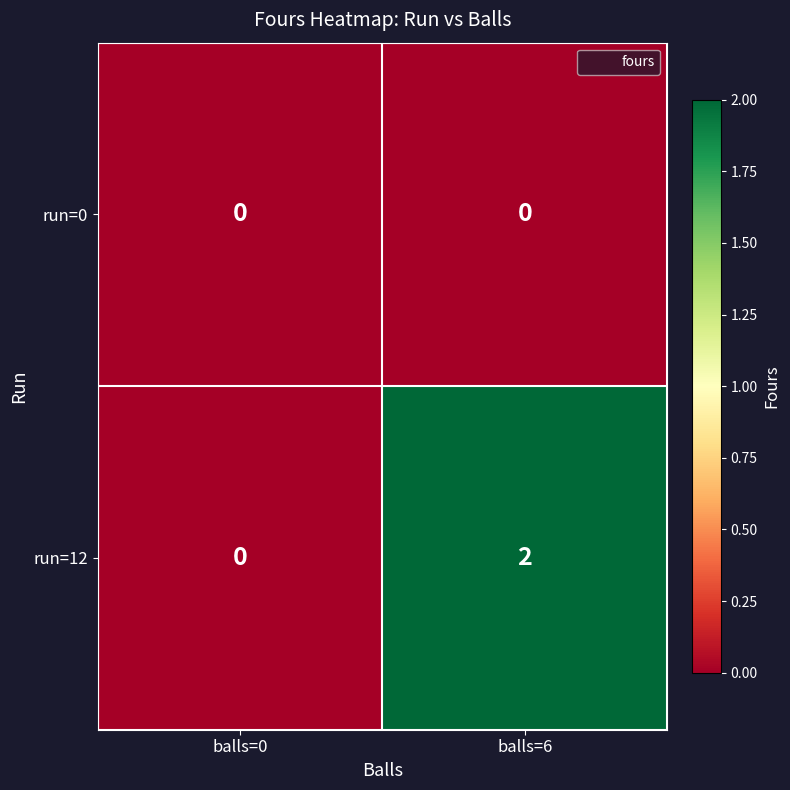

Where is run=12 nearest to the value 1?

balls=0